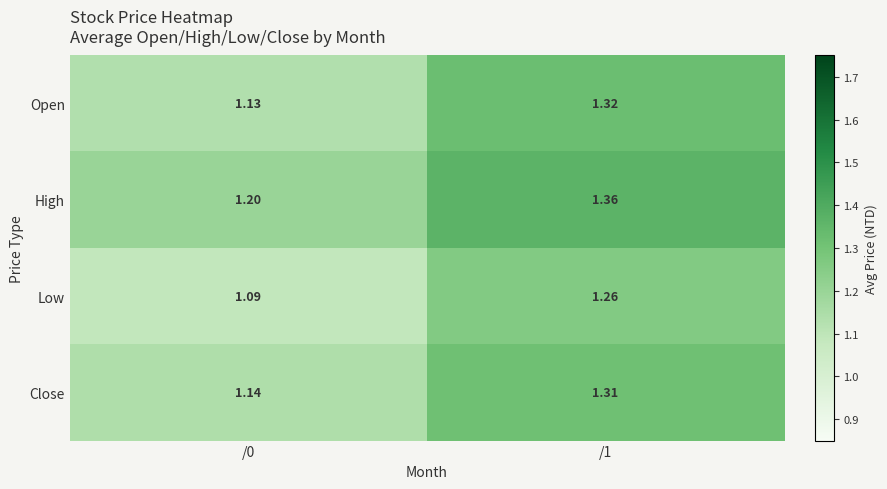

Rank the series at /1 from lowest to highest value.

Low, Close, Open, High